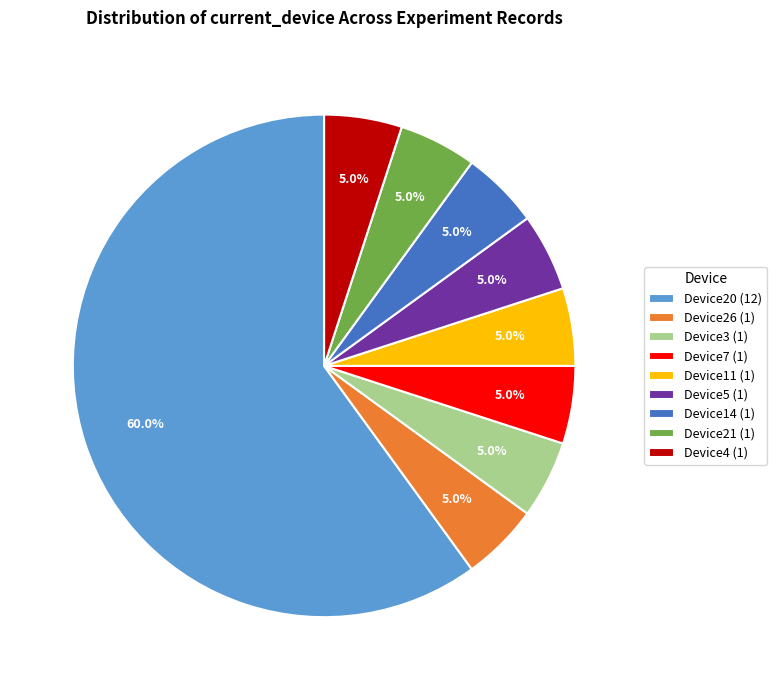

Is Device20 (12) the majority of the pie?

Yes